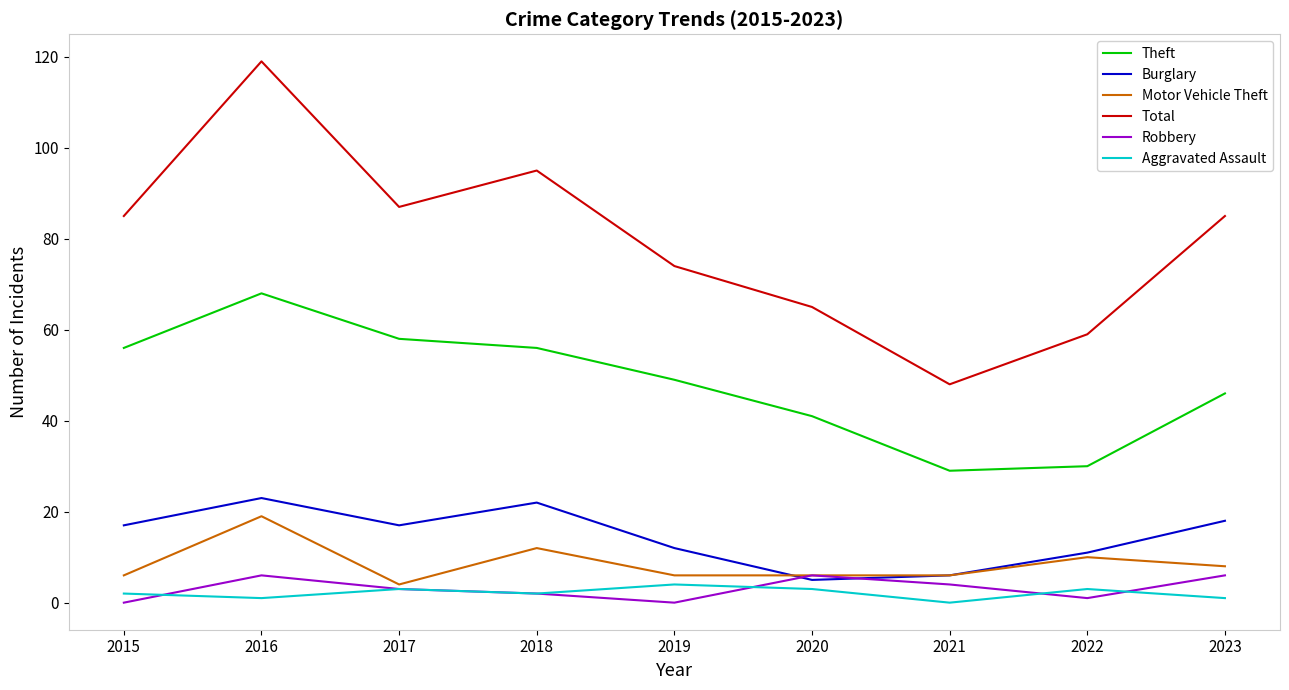

How many lines are shown in the chart?

6